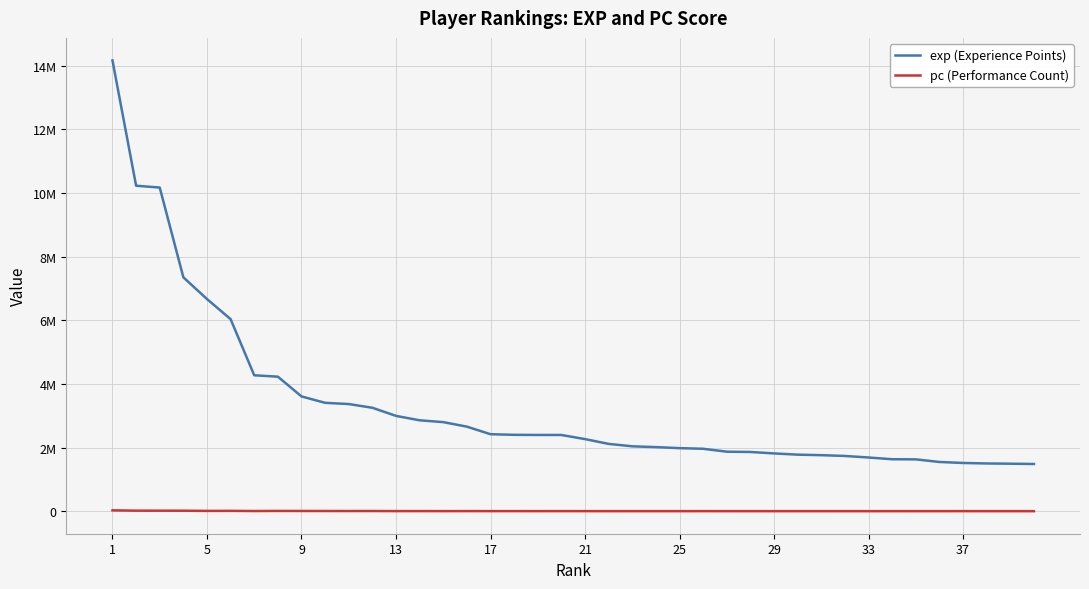

Does the chart display data point markers on the line(s)?

No